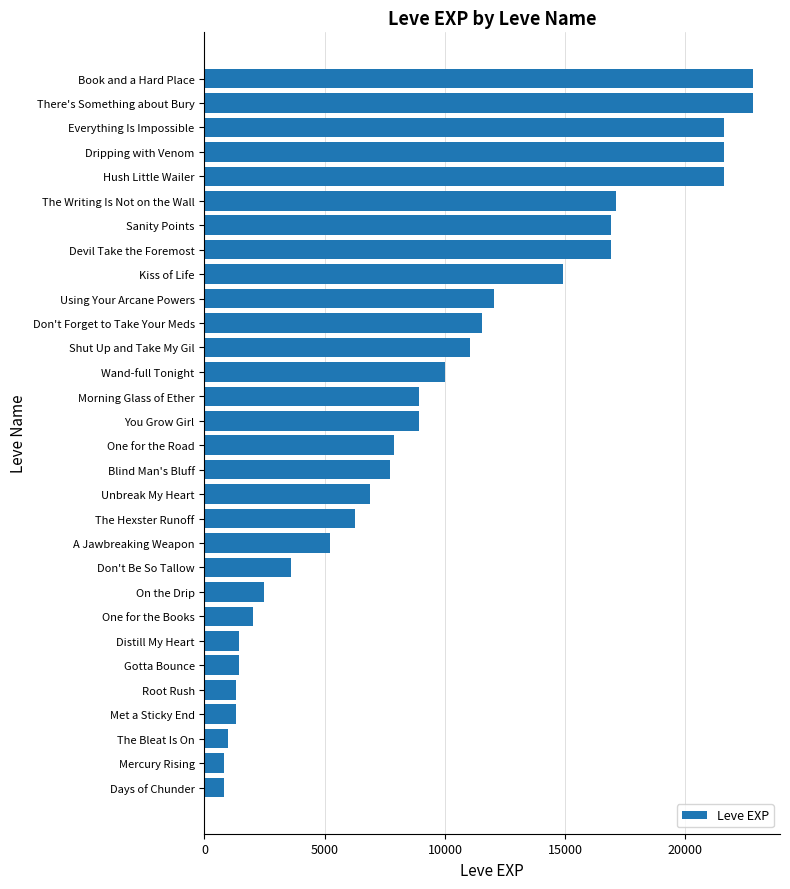

Approximately how many times larger is the value at Shut Up and Take My Gil compared to Root Rush?

8.3